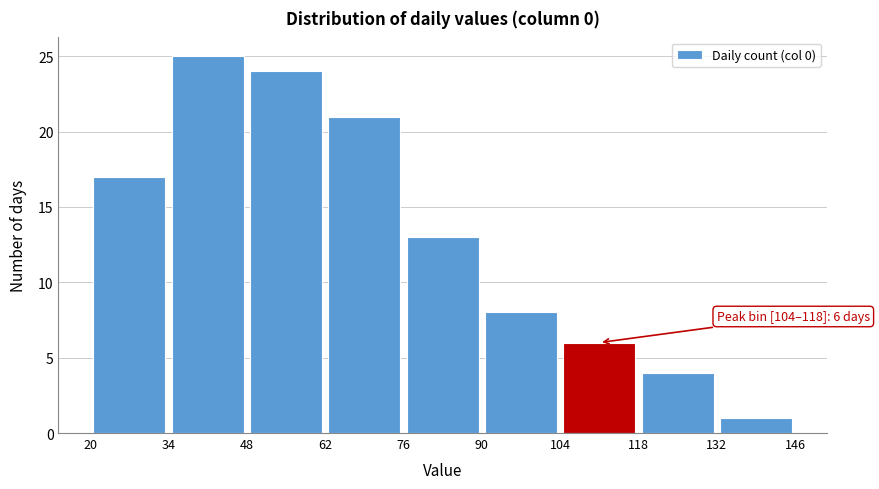

Which range on the x-axis has the tallest bar?

34 to 48